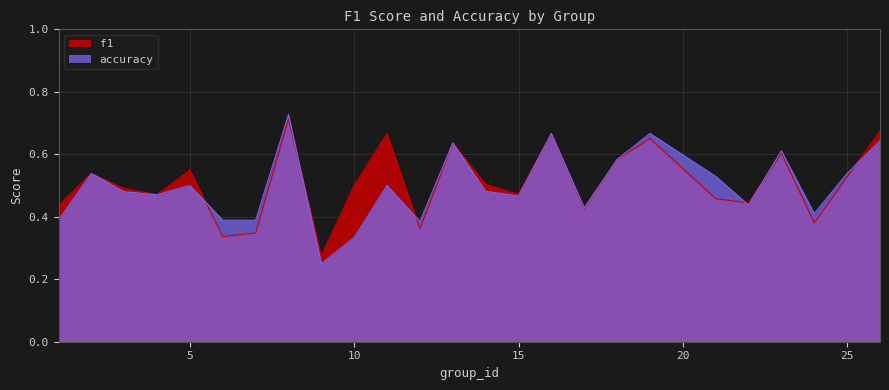

What is the lowest value of the accuracy series?

0.2